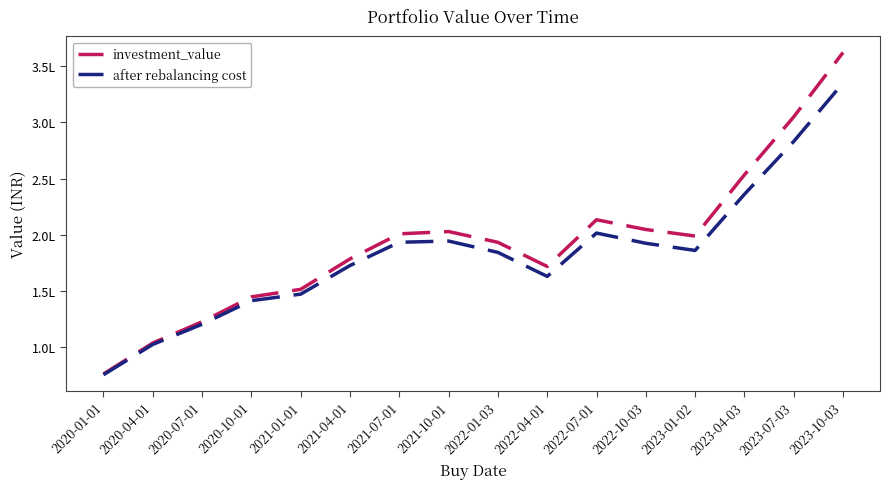

Between 2021-01-01 and 2023-07-03, which series saw the biggest shift?

investment_value